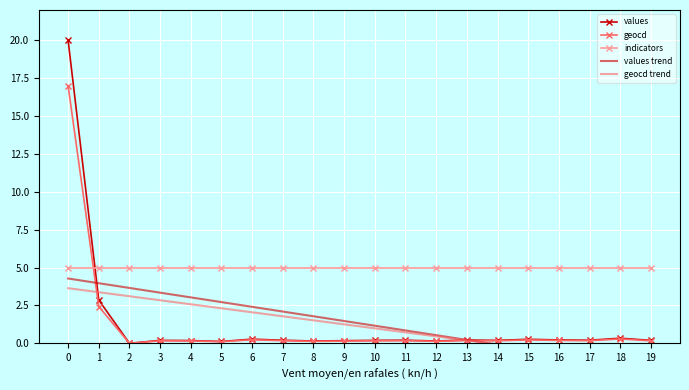

True or false: geocd and values cross at least once.

False